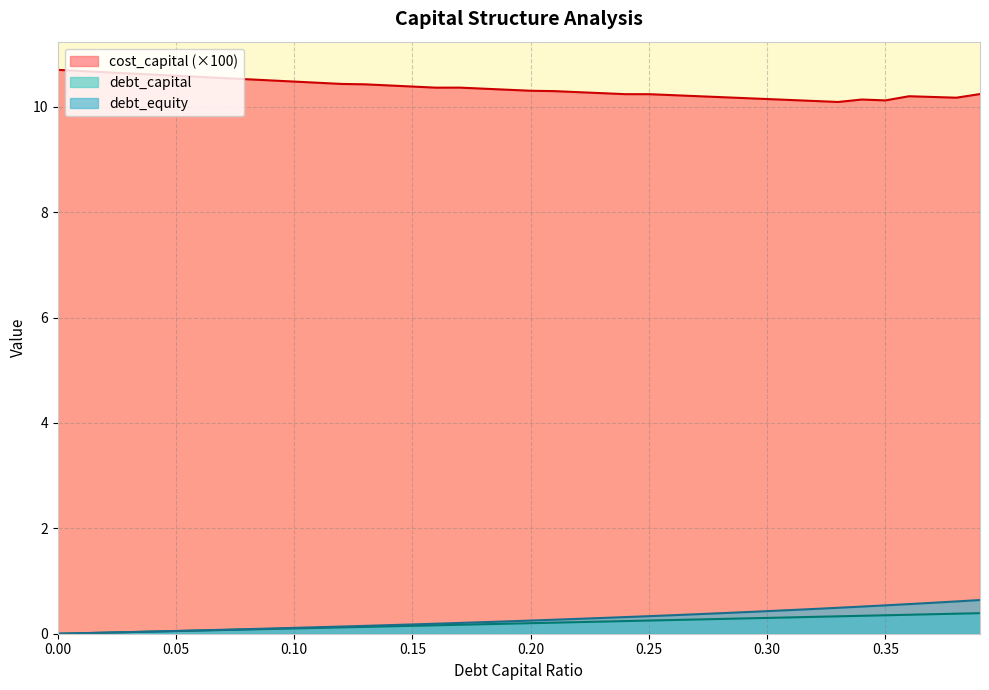

What is the difference between the maximum and minimum values in the debt_equity series?

0.6